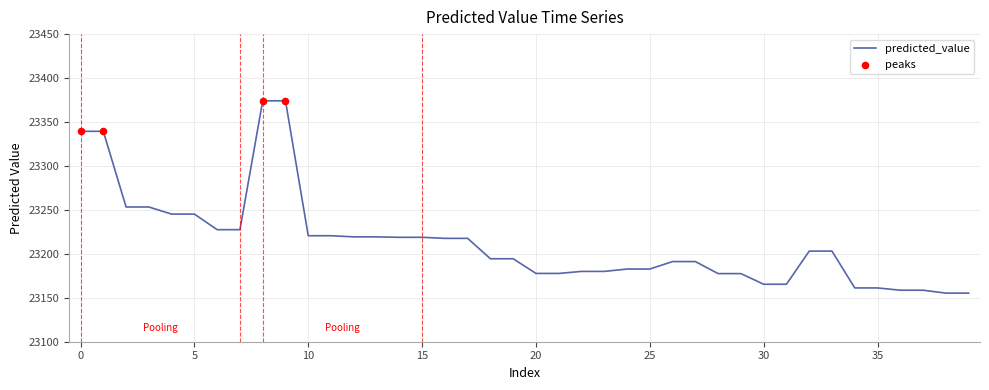

What is the greatest value displayed?

23374.1